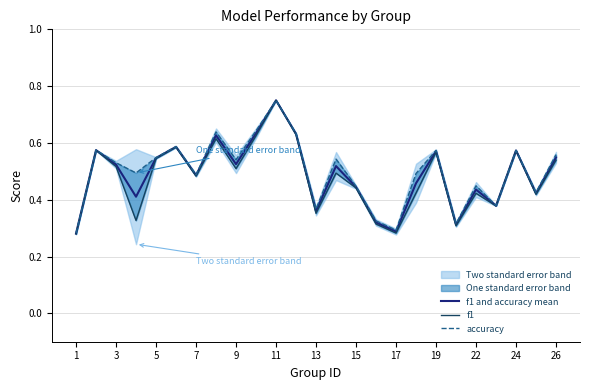

True or false: f1 and accuracy mean has a value of 0.2 at 5.

False